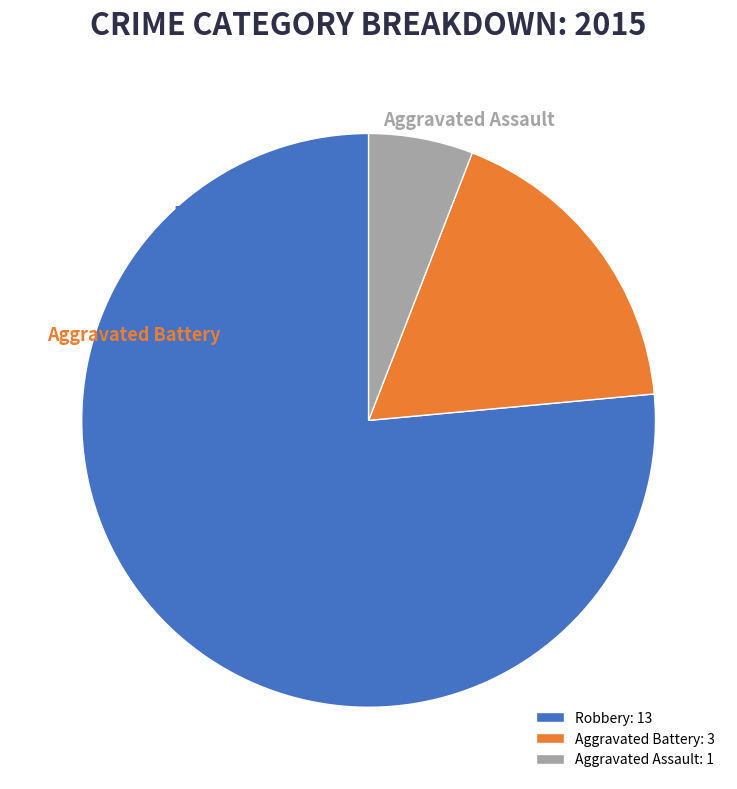

Does Aggravated Battery account for over 50% of the chart?

No